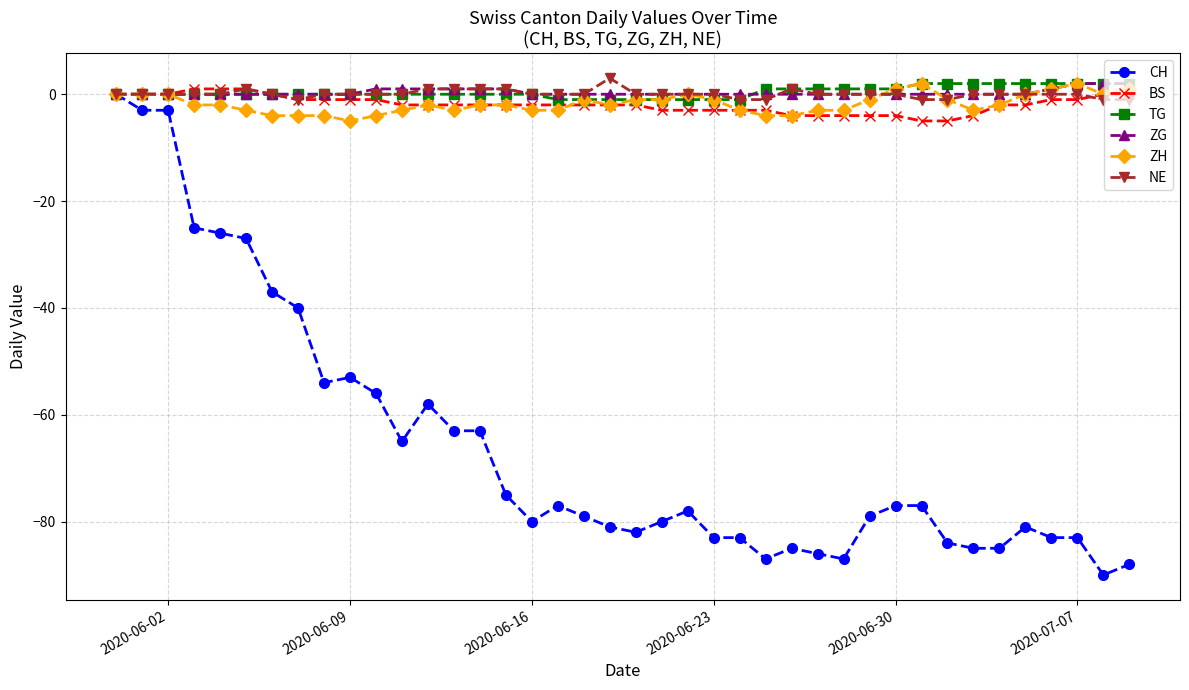

What is the minimum value shown in the chart?

-90